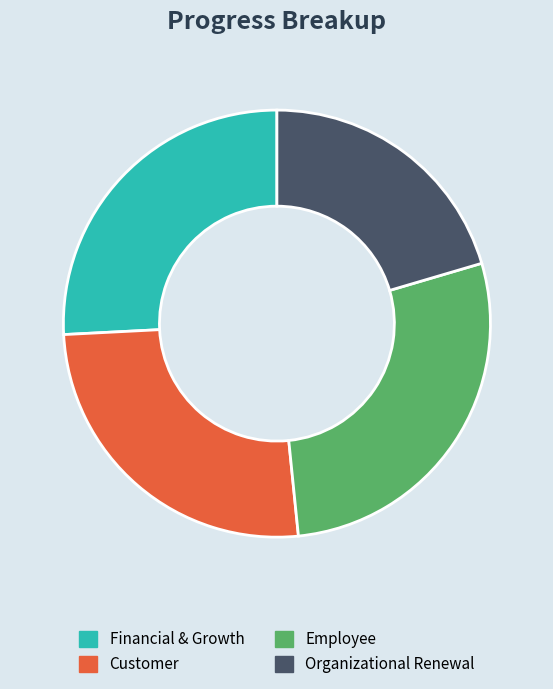

Count the number of slices in the pie.

4